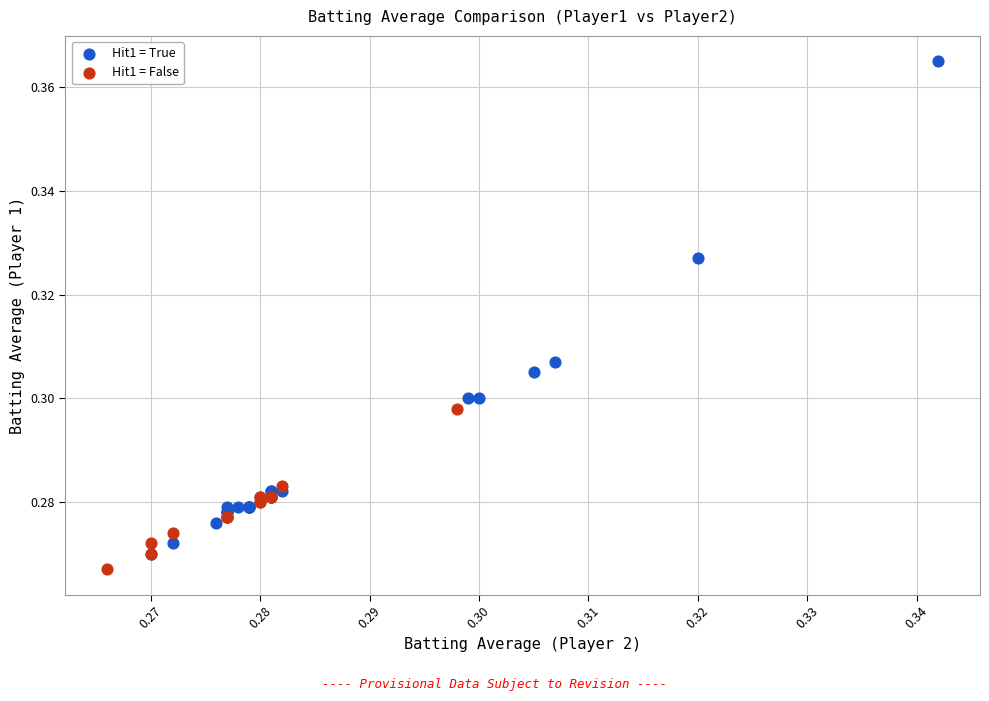

Which series has the largest Y range (max minus min)?

Hit1 = True